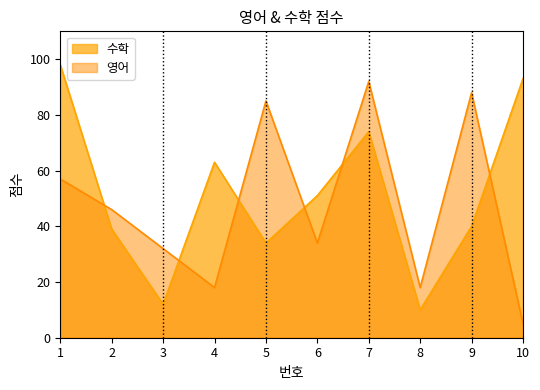

Which label corresponds to the largest value in the chart?

1